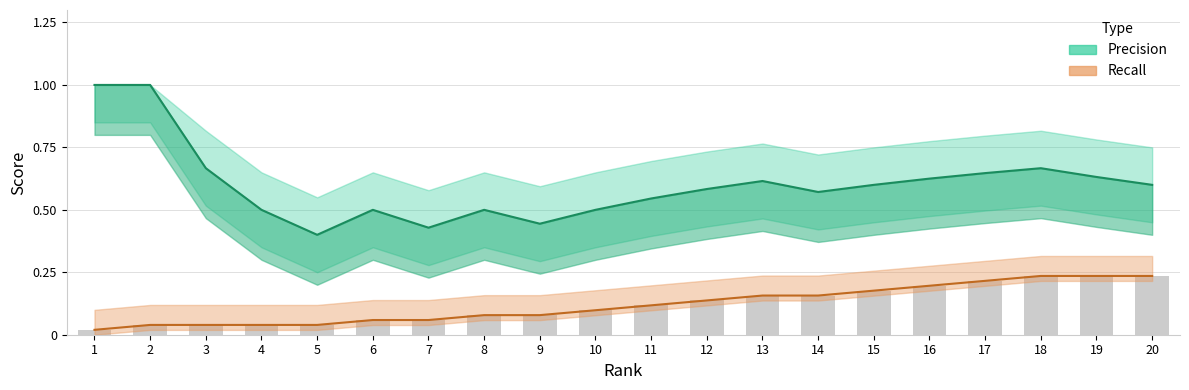

How many groups of bars are there?

20